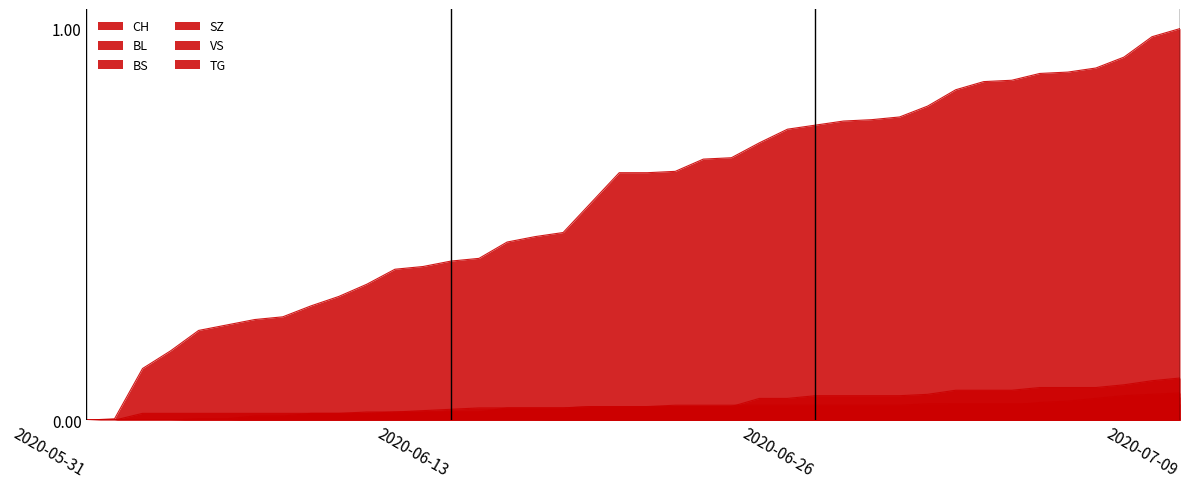

Between 2020-06-03 and 2020-06-13, which series saw the biggest shift?

CH